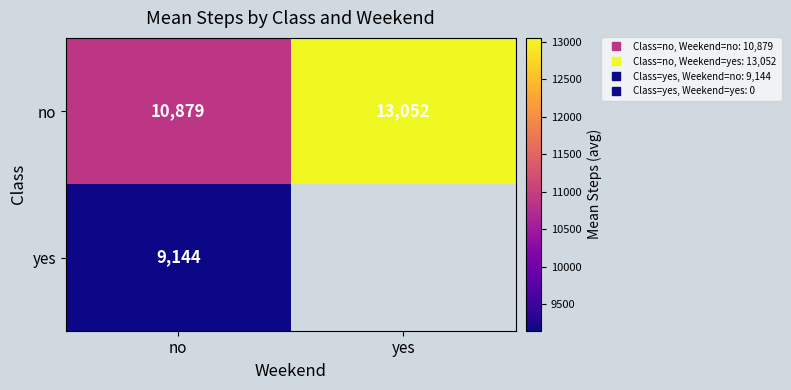

Count the number of data series in this chart.

2